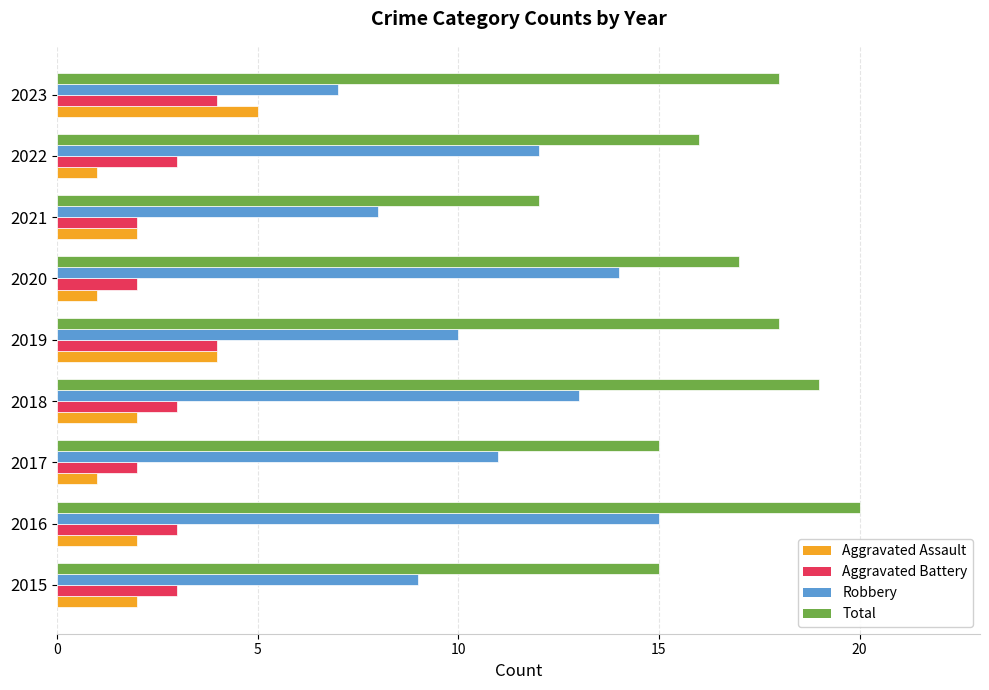

At which category is the sum across all series the highest?

2016